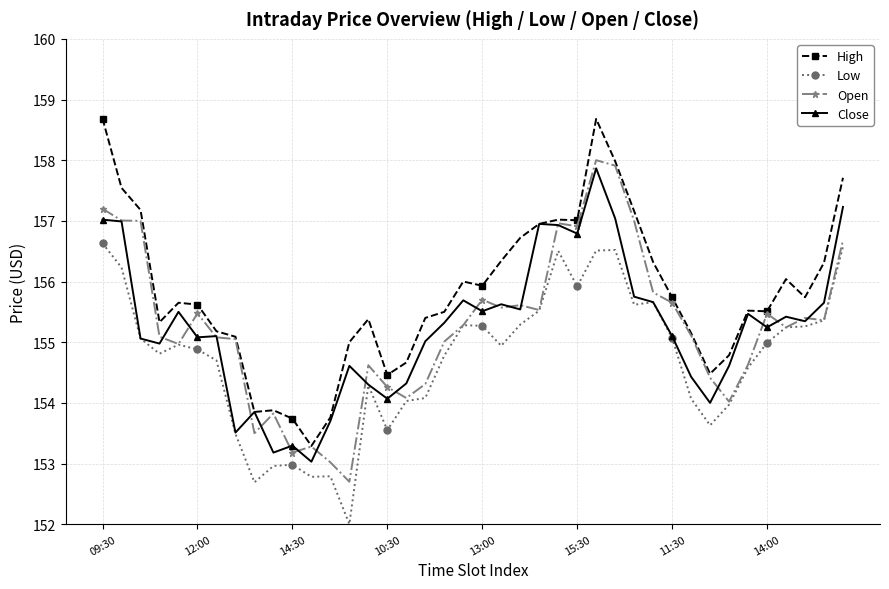

What is the value of the Low point at the 34th from the left?

154.0